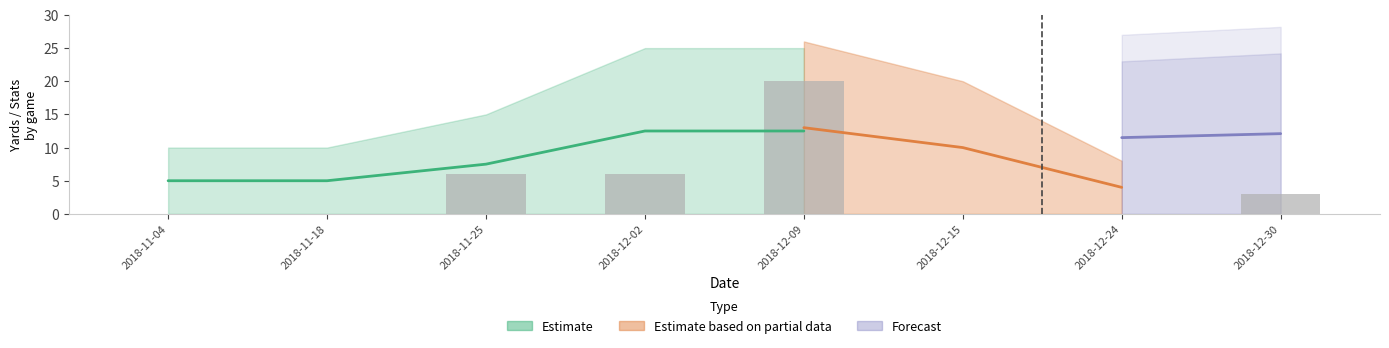

True or false: the data shows 7 at 2018-11-04.

False